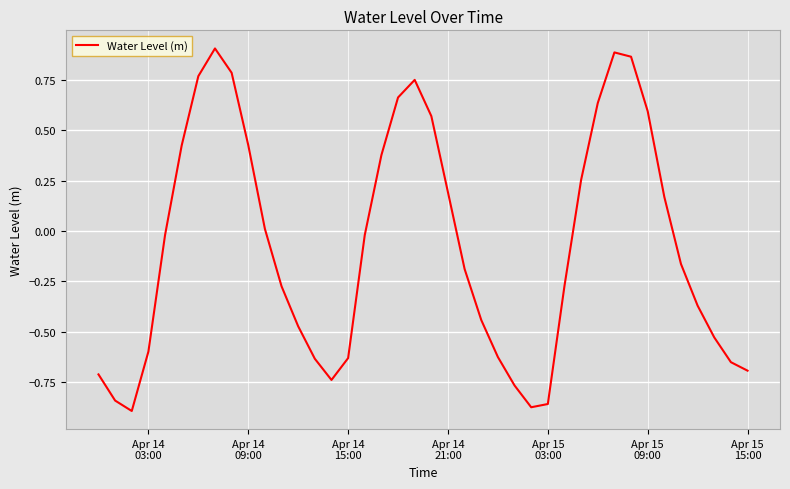

What is the difference between the maximum and minimum values?

1.8